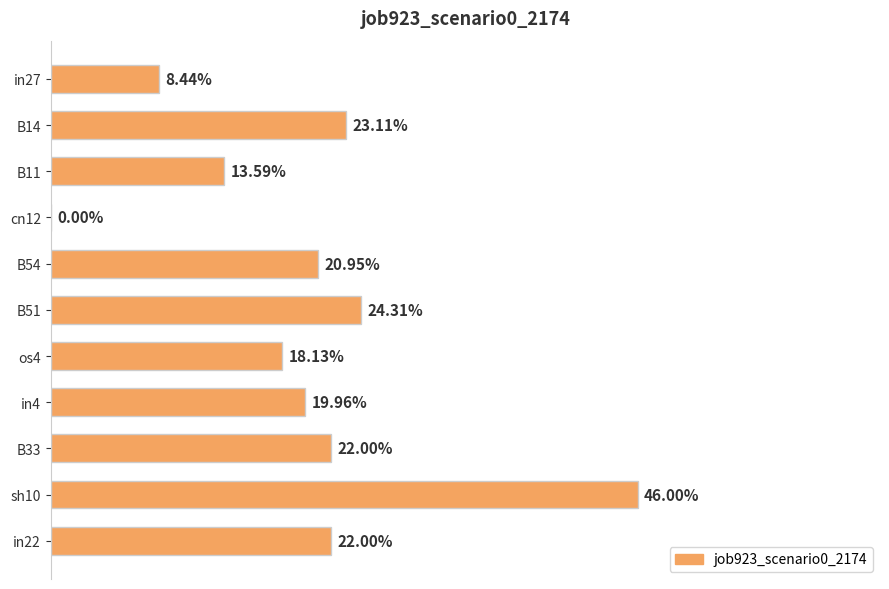

Are the bars horizontal?

Yes